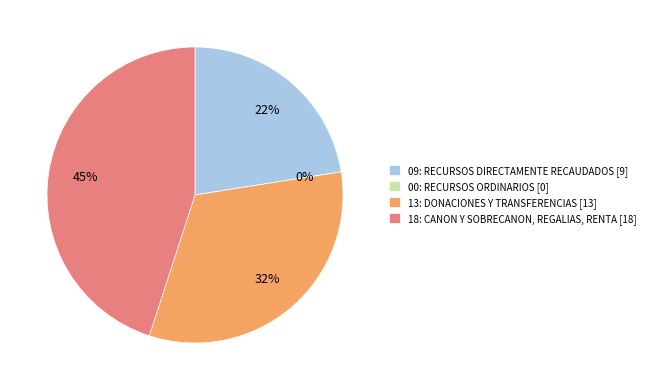

How many slices are in this pie chart?

4